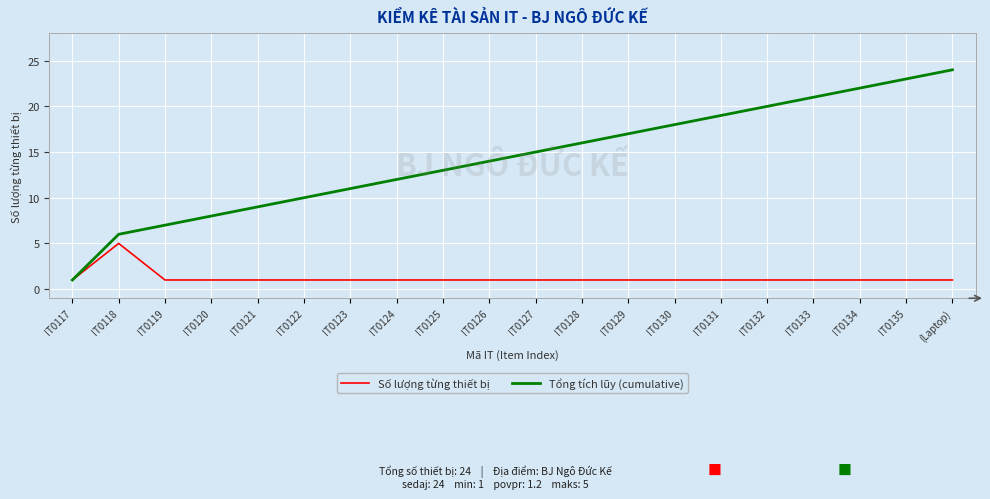

Which series changed the most between IT0131 and IT0134?

Tổng tích lũy (cumulative)